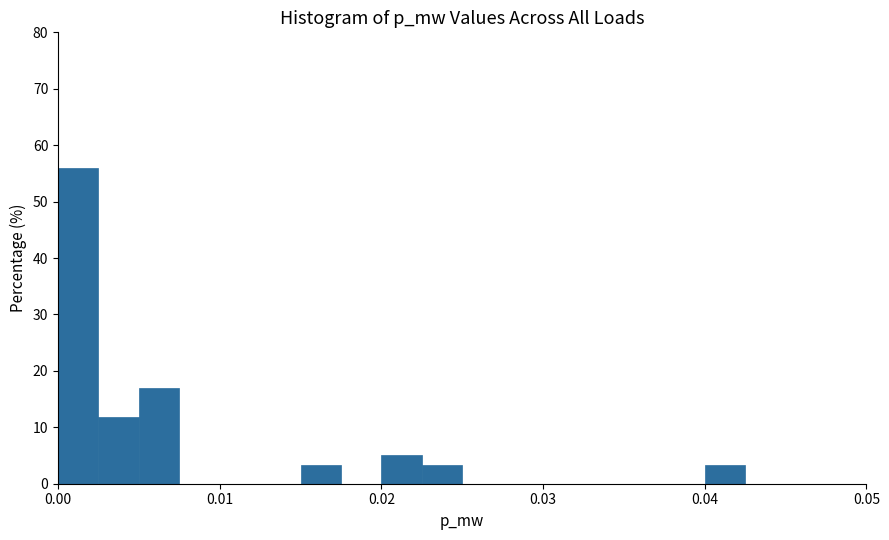

Read against the x-axis, roughly where is the centre of the tallest bar?

0.001